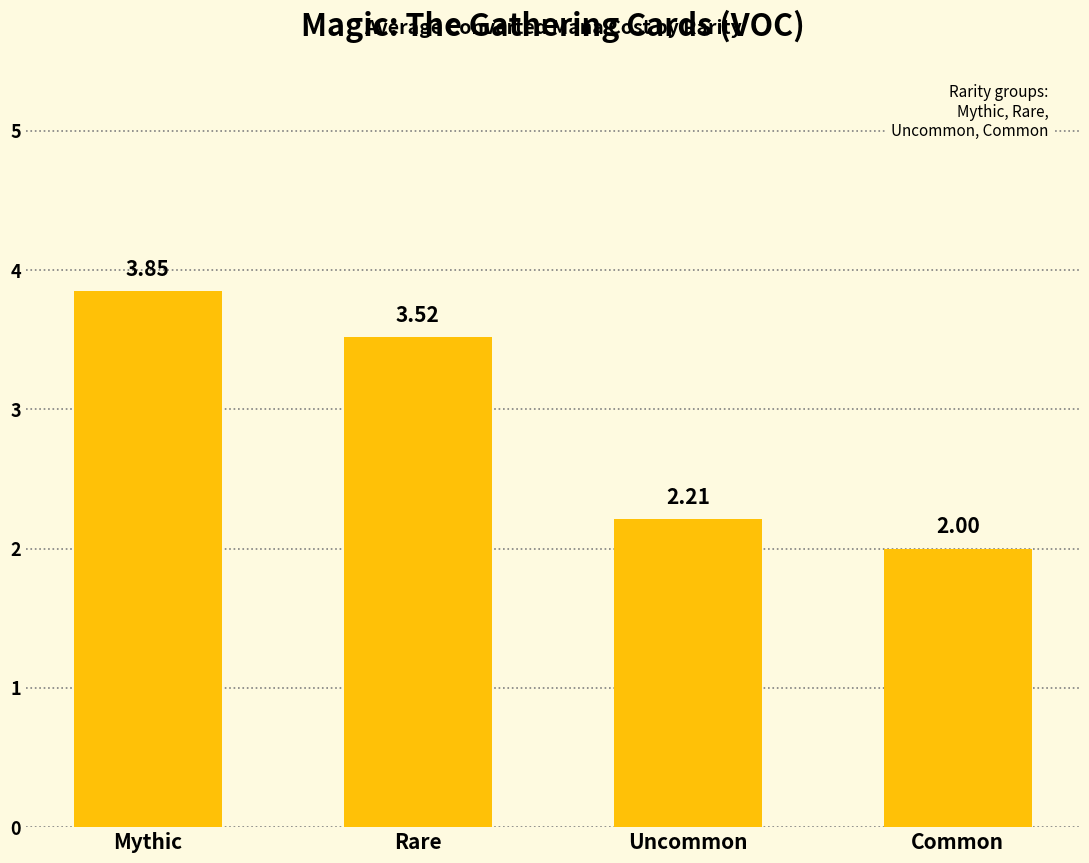

Between Mythic and Rare, which is larger?

Mythic